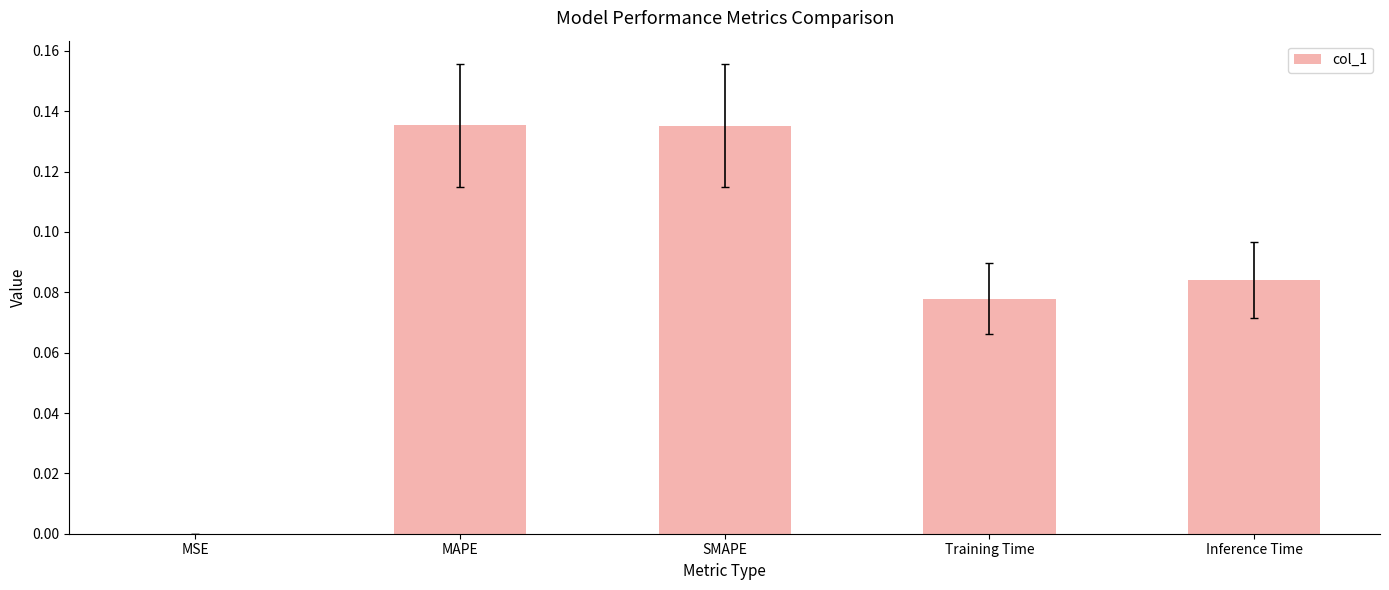

Is it true that the value at MAPE is 0.2?

False